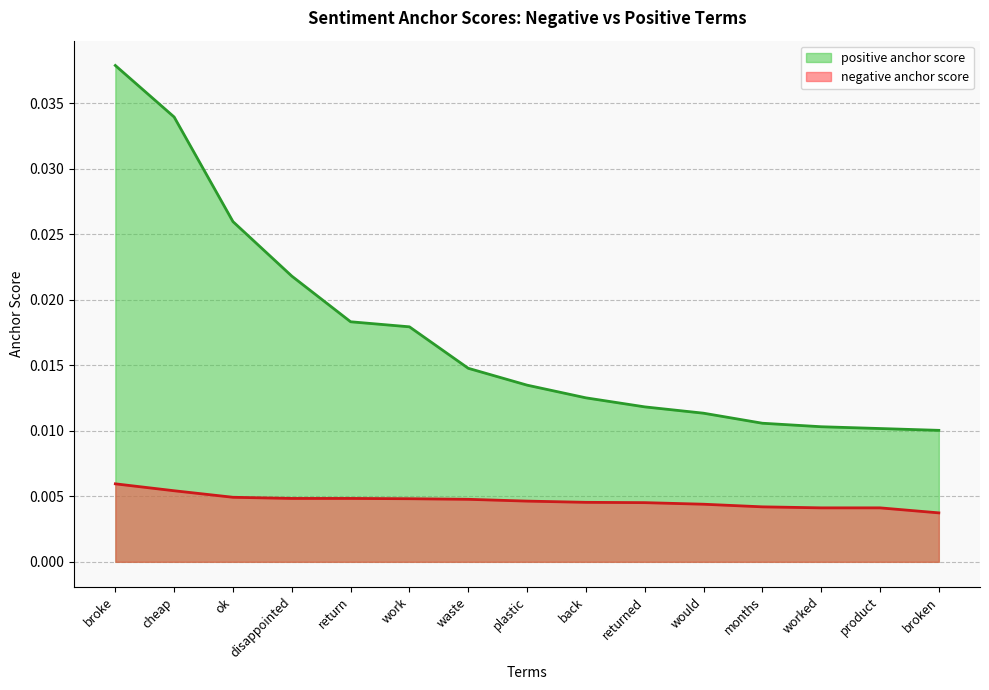

List the series in order of their peak value, highest first.

positive anchor score, negative anchor score